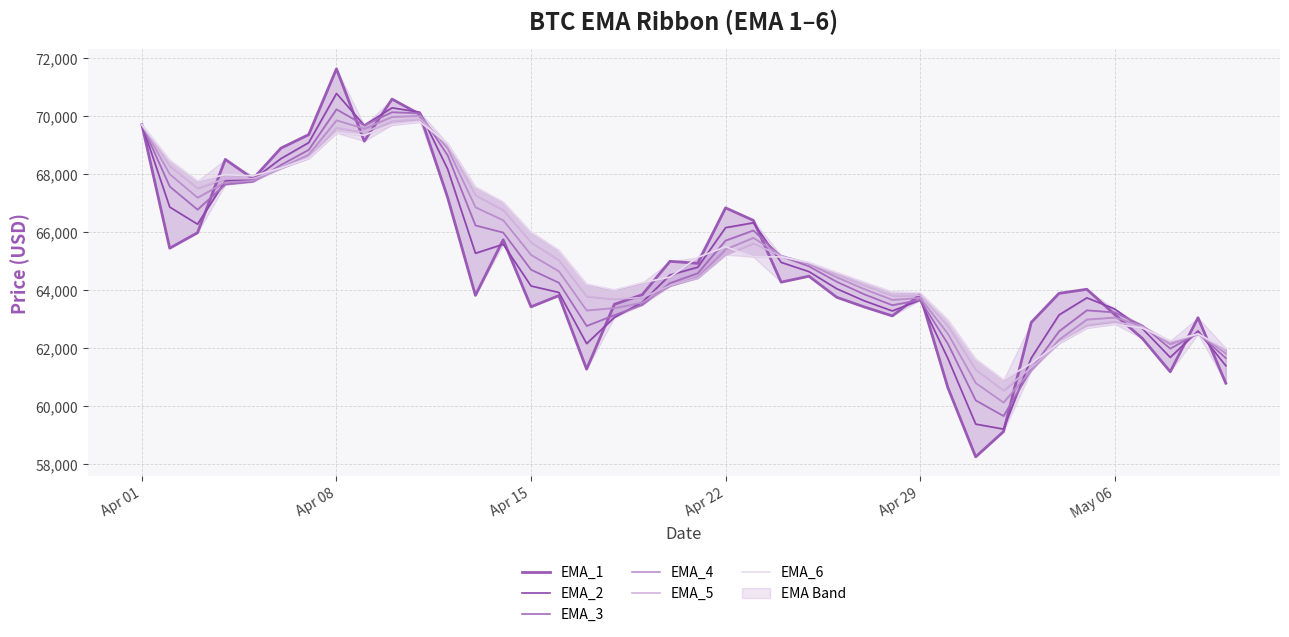

True or false: EMA_4 has more than 2 points higher than both neighbors.

True